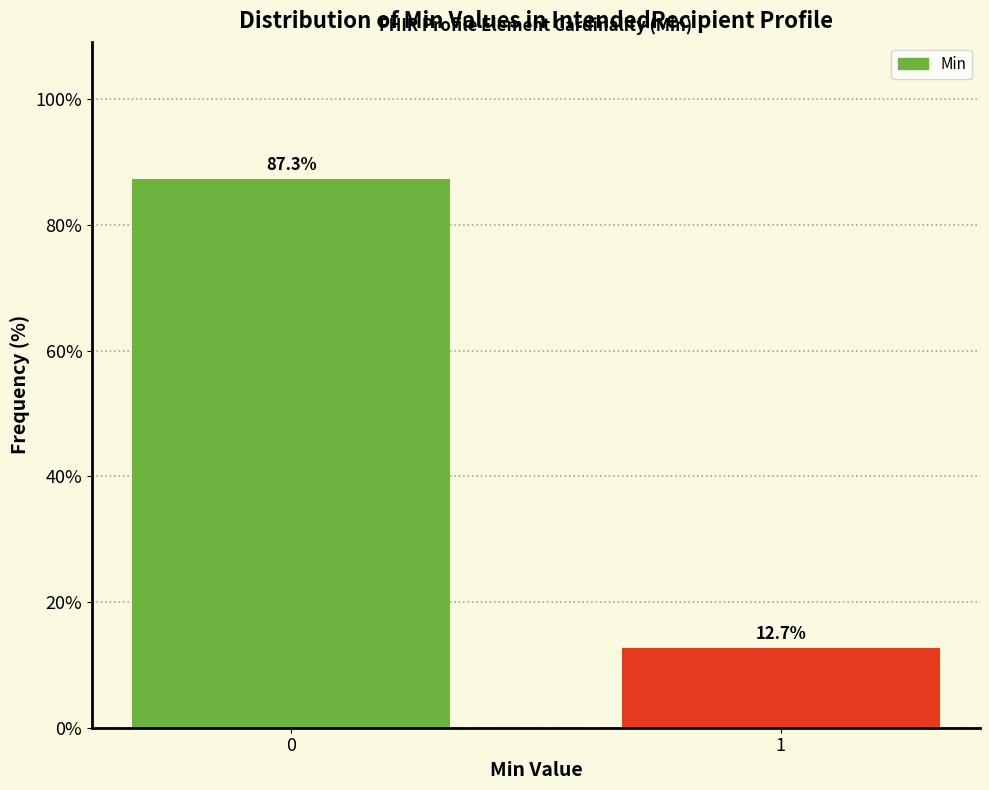

Reading left to right, what are all the values shown in this chart?

0=87.3	1=12.7